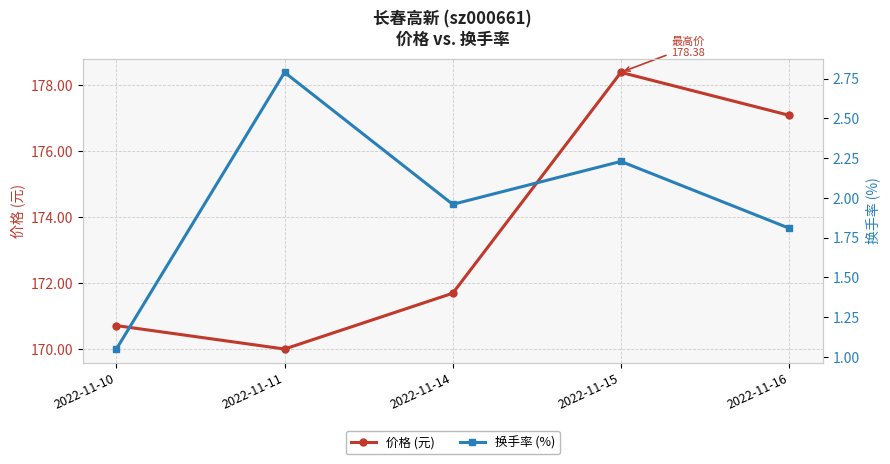

Read the 价格 (元) value at 2022-11-11.

170.0